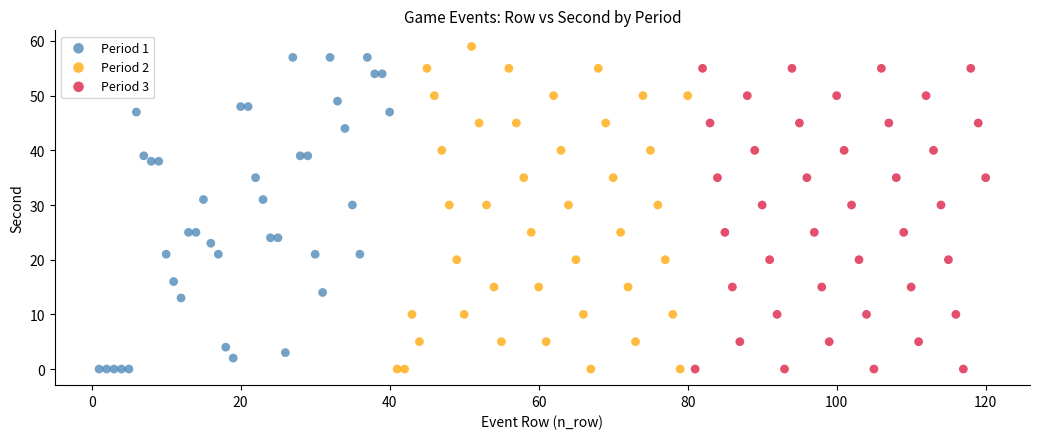

What are all the series names shown in the legend?

Period 1, Period 2, Period 3